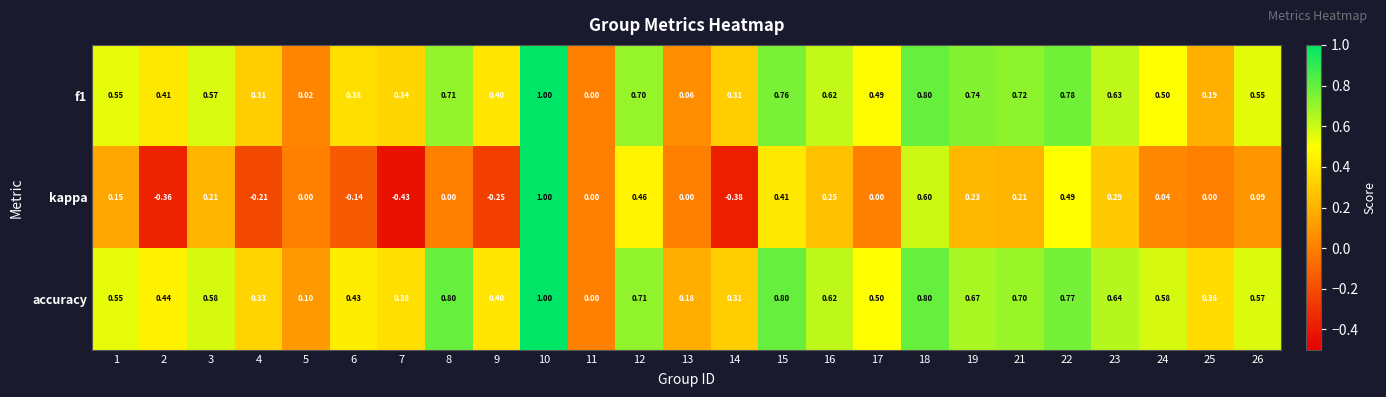

Which series has the largest total across all categories?

accuracy